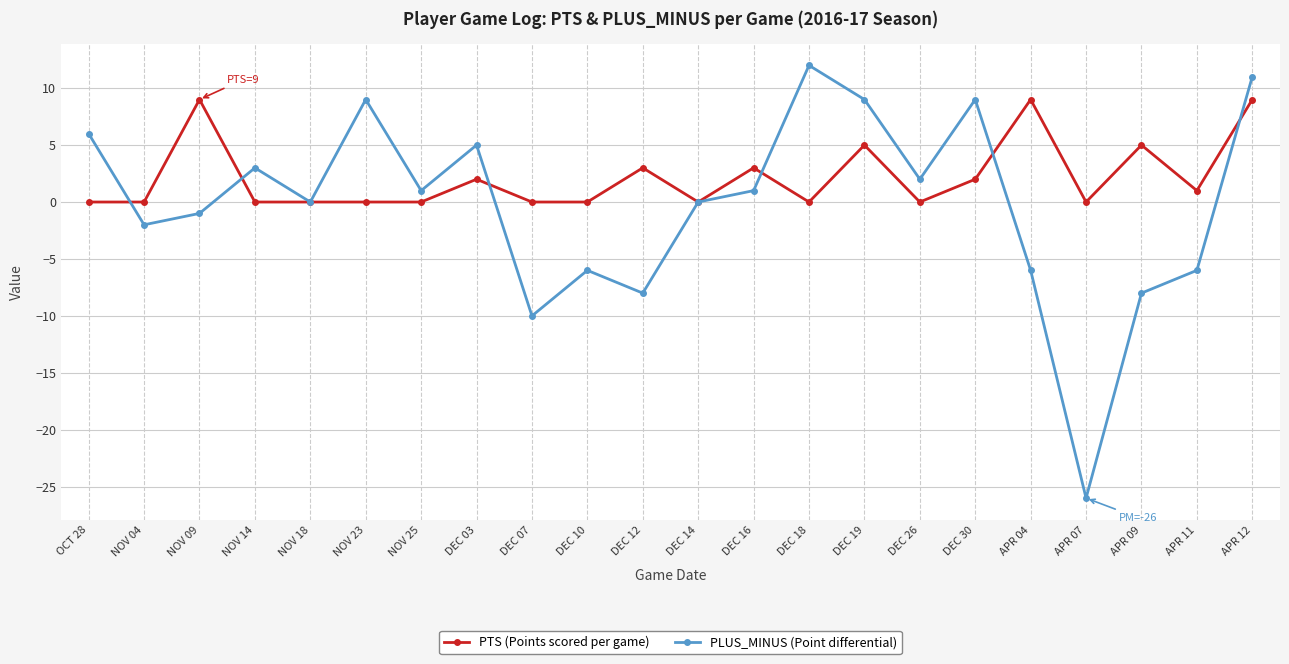

Where is the first local maximum for PTS (Points scored per game)?

NOV 09